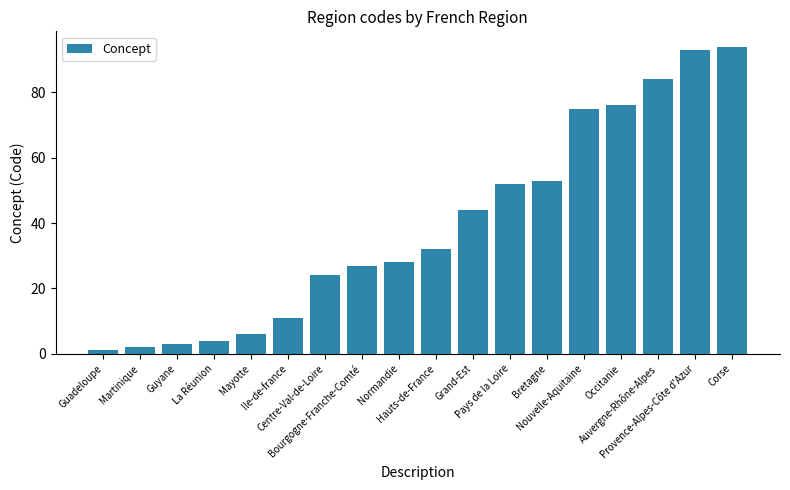

Reading left to right, list all the values displayed in this chart.

1	2	3	4	6	11	24	27	28	32	44	52	53	75	76	84	93	94